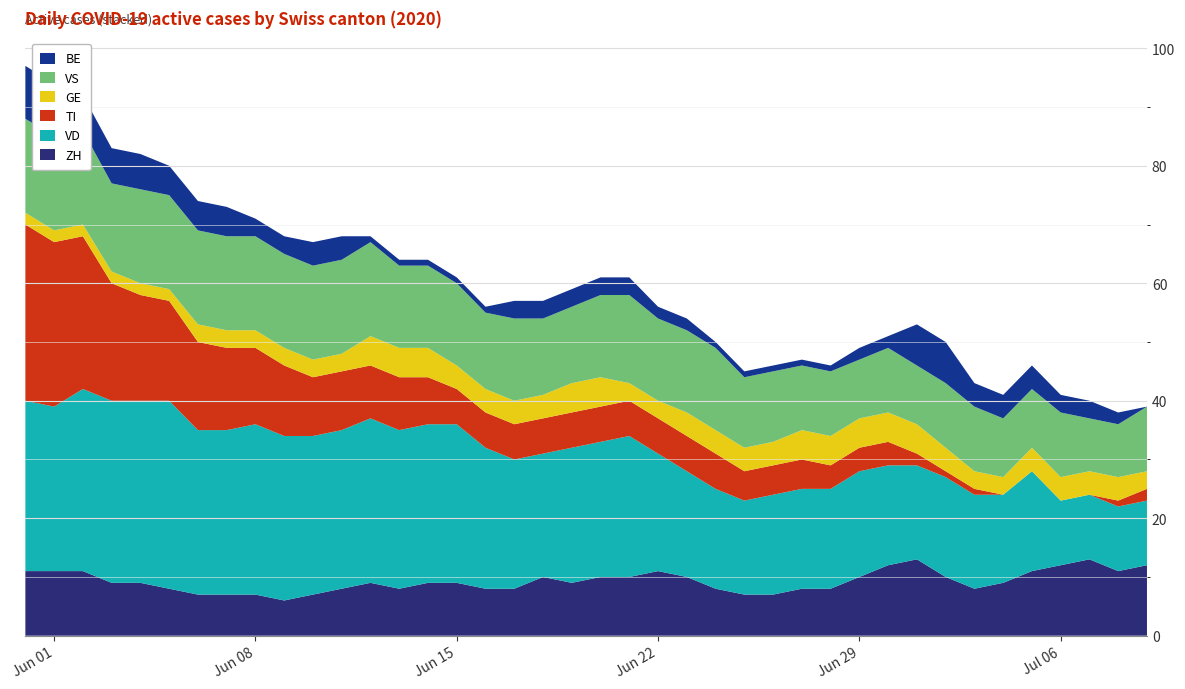

Reading left to right, what are all the values shown in this chart?

ZH: 11	11	11	9	9	8	7	7	7	6	7	8	9	8	9	9	8	8	10	9	10	10	11	10	8	7	7	8	8	10	12	13	10	8	9	11	12	13	11	12
VD: 29	28	31	31	31	32	28	28	29	28	27	27	28	27	27	27	24	22	21	23	23	24	20	18	17	16	17	17	17	18	17	16	17	16	15	17	11	11	11	11
TI: 30	28	26	20	18	17	15	14	13	12	10	10	9	9	8	6	6	6	6	6	6	6	6	6	6	5	5	5	4	4	4	2	1	1	0	0	0	0	1	2
GE: 2	2	2	2	2	2	3	3	3	3	3	3	5	5	5	4	4	4	4	5	5	3	3	4	4	4	4	5	5	5	5	5	4	3	3	4	4	4	4	3
VS: 16	16	16	15	16	16	16	16	16	16	16	16	16	14	14	14	13	14	13	13	14	15	14	14	14	12	12	11	11	10	11	10	11	11	10	10	11	9	9	11
BE: 9	9	6	6	6	5	5	5	3	3	4	4	1	1	1	1	1	3	3	3	3	3	2	2	1	1	1	1	1	2	2	7	7	4	4	4	3	3	2	0